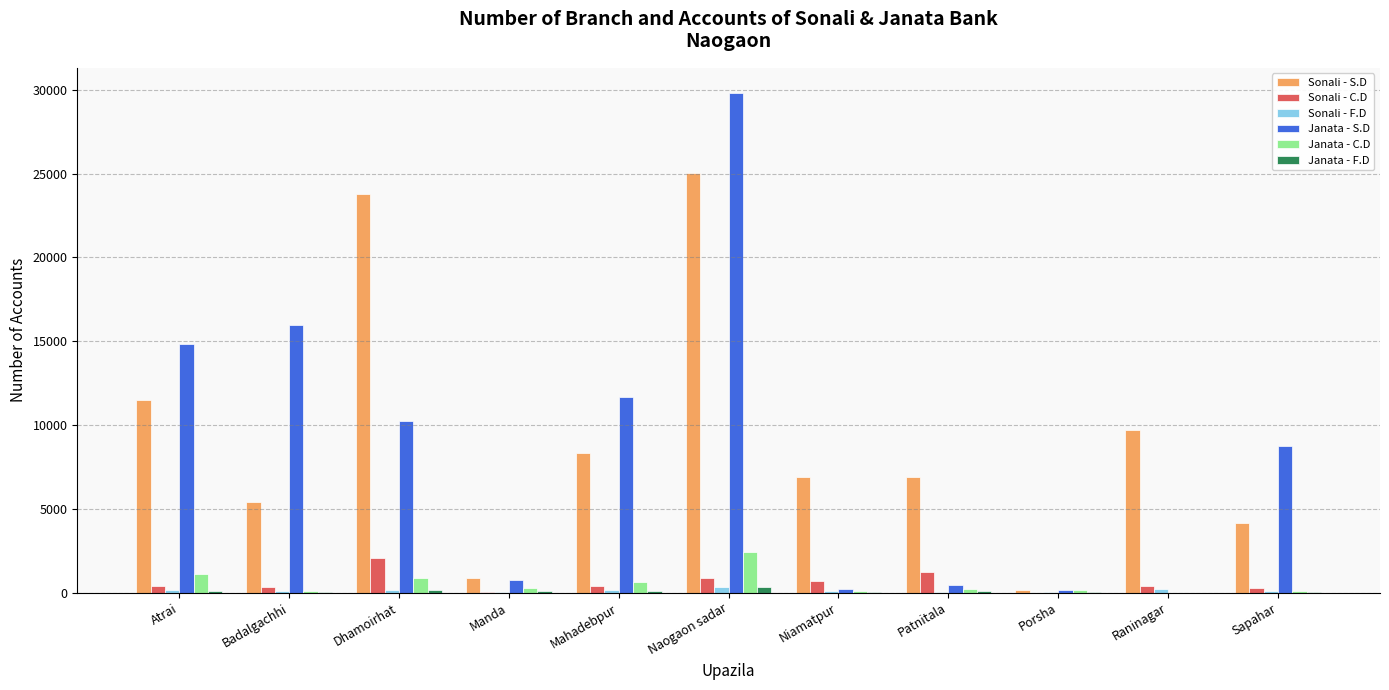

What is the approximate value of Sonali - C.D at Atrai?

389